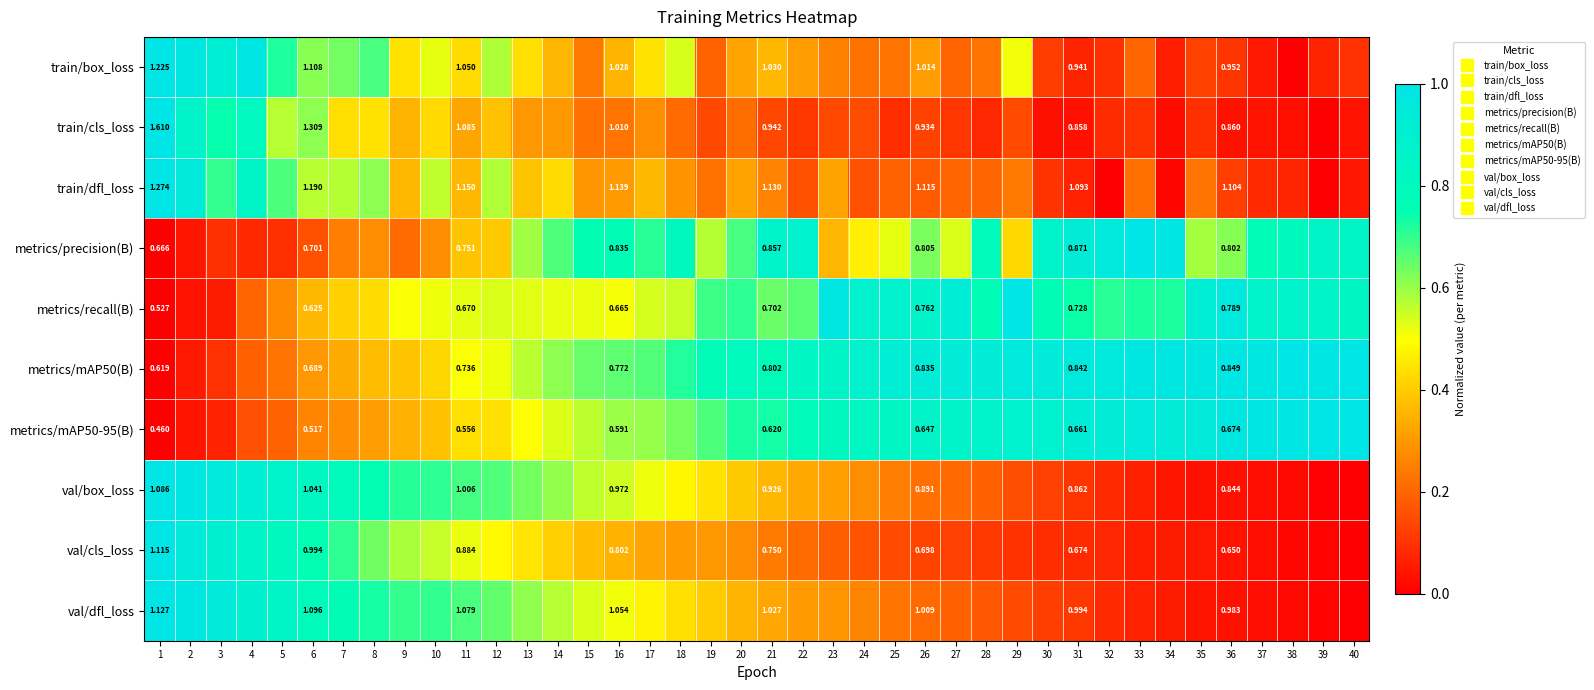

Is it true that val/dfl_loss equals 0.3 at 23?

True